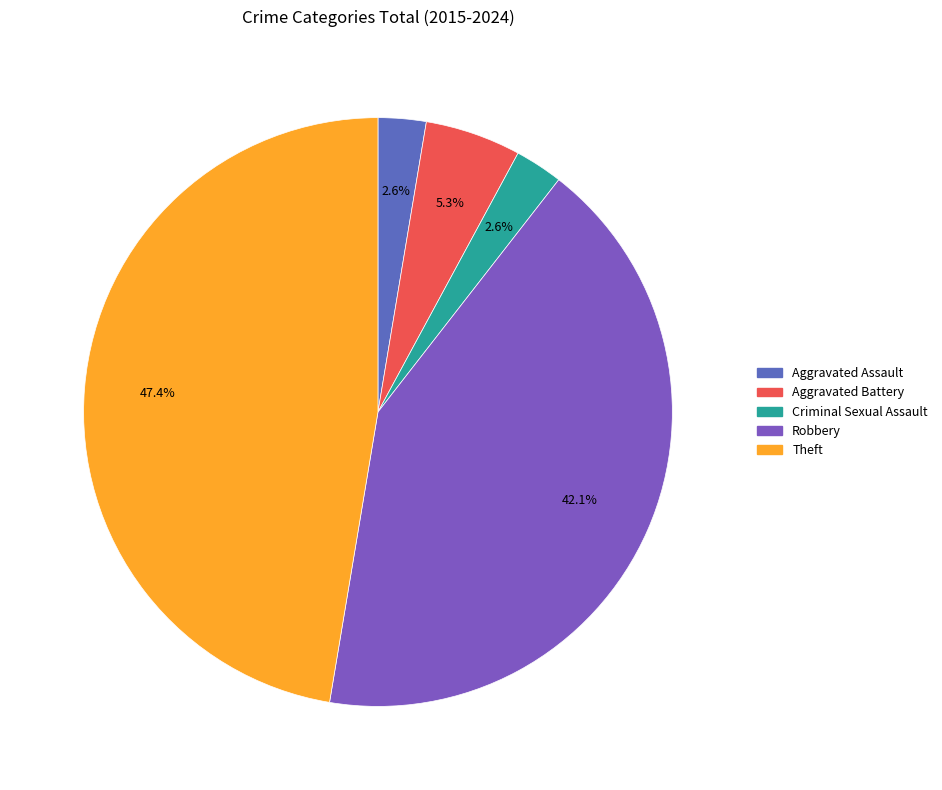

To the nearest percent, what portion does Theft represent?

47%